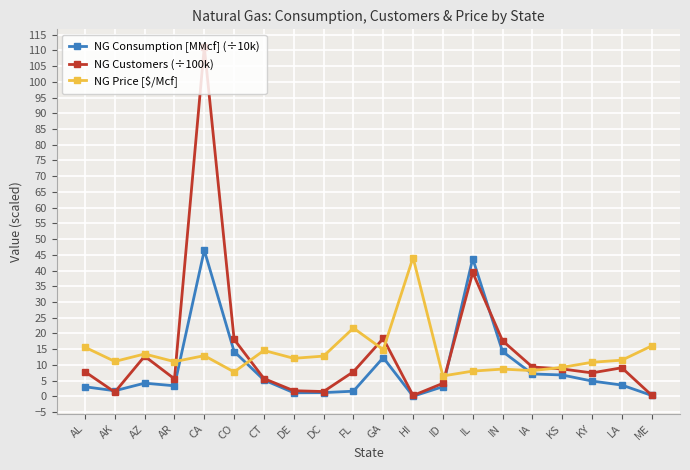

At which label does NG Customers (÷100k) first exceed 7?

AL